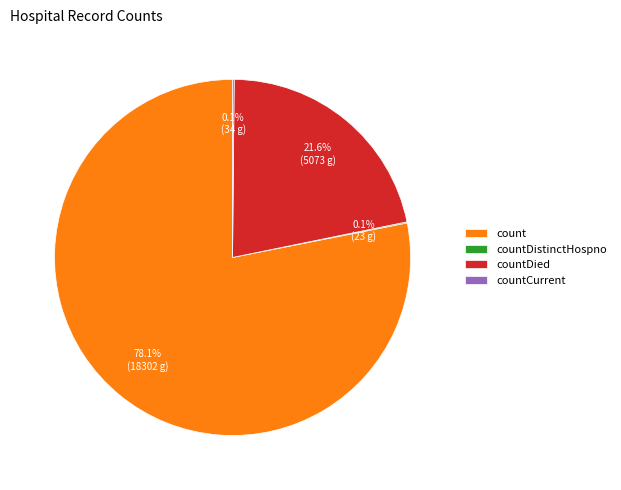

What is the largest slice in the pie chart?

count